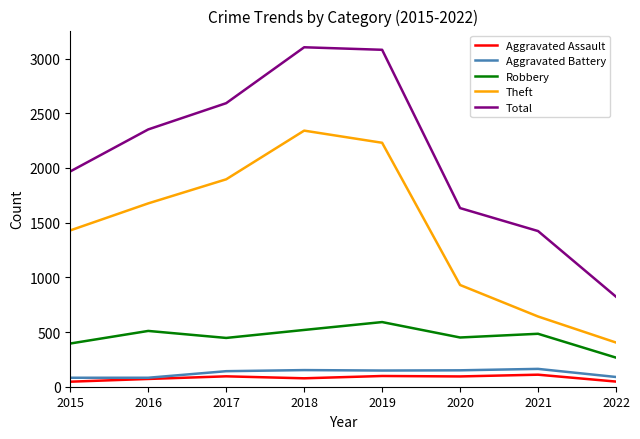

What is the difference between the maximum and minimum values in the Total series?

2280